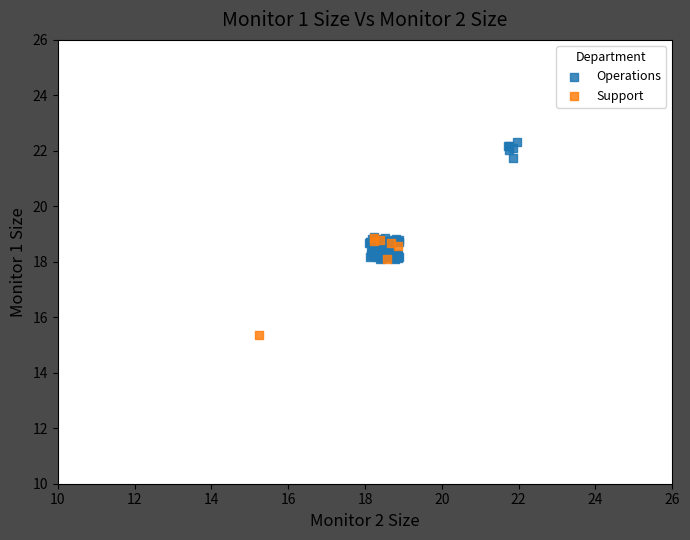

Which series has the widest spread of Y values?

Operations